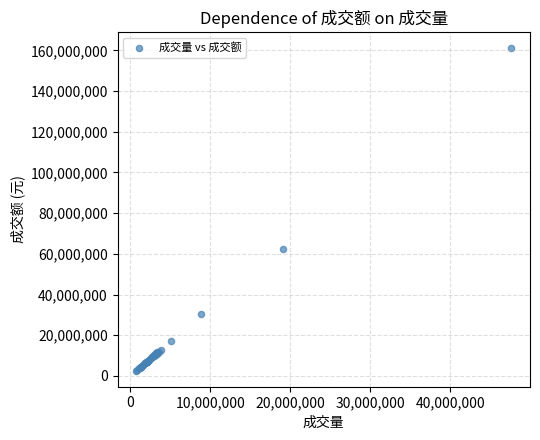

What Y value in the scatter plot is closest to 81762067?

62151278